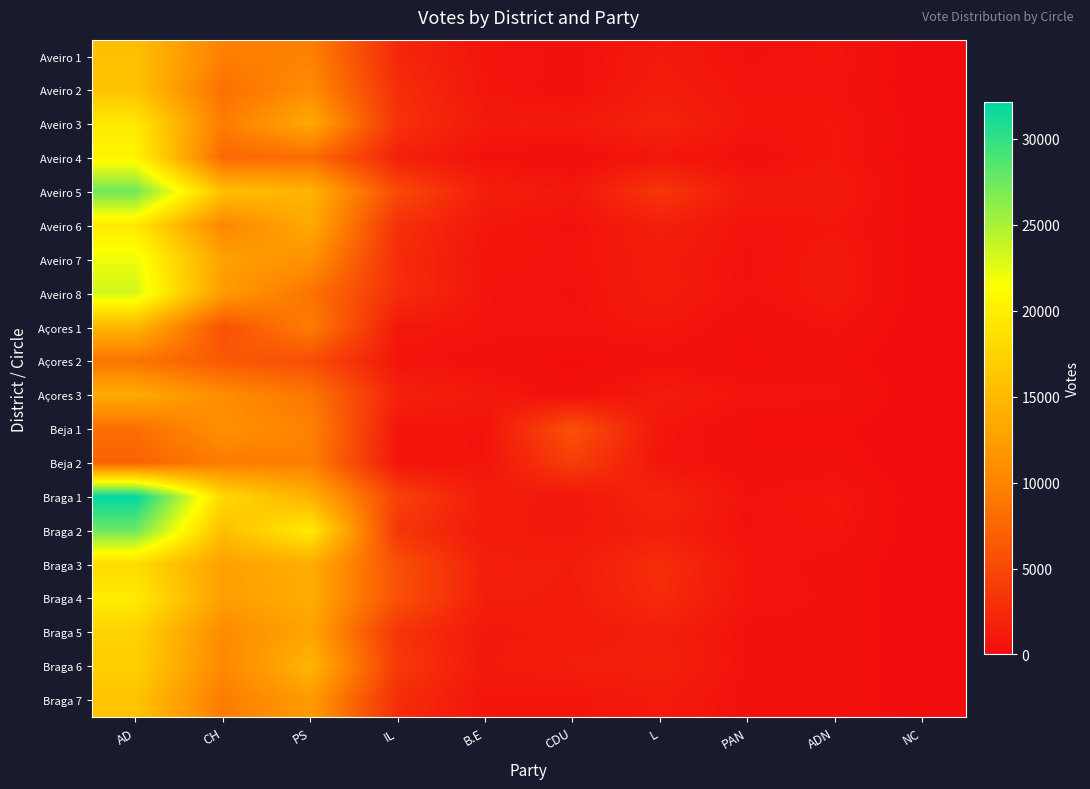

Which series has the largest total across all categories?

Braga 1